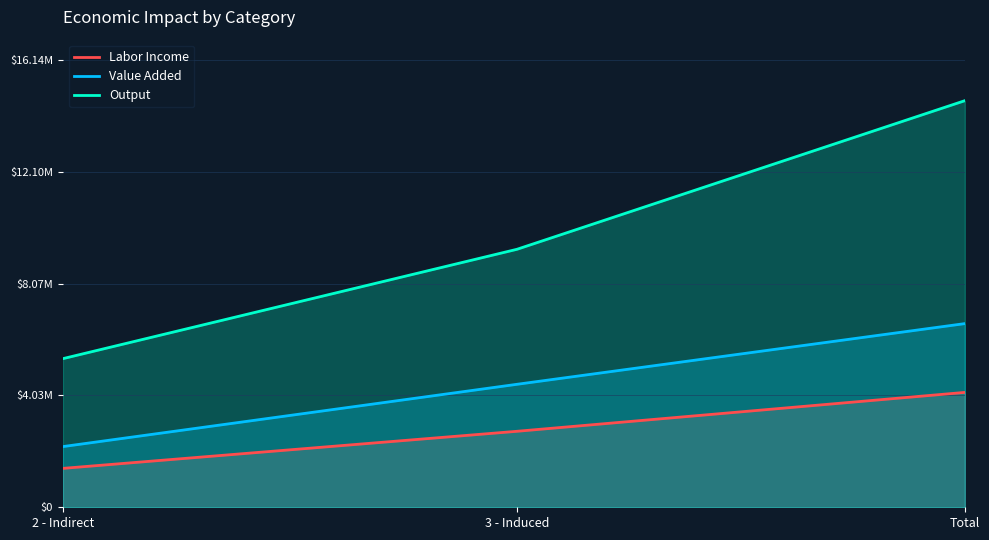

What is the value of the Labor Income point at the 1st from the left?

1403551.2